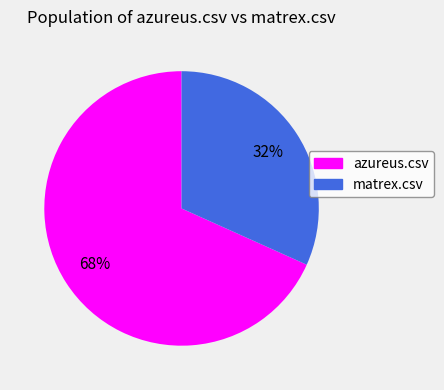

Is there any slice that represents more than half of the pie?

Yes